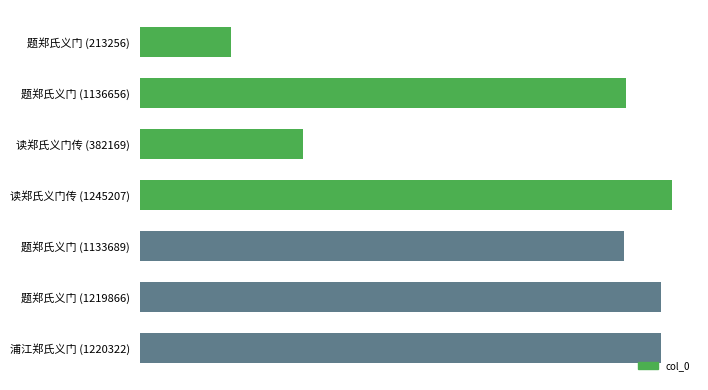

At which label does the data first exceed 1136656?

读郑氏义门传 (1245207)